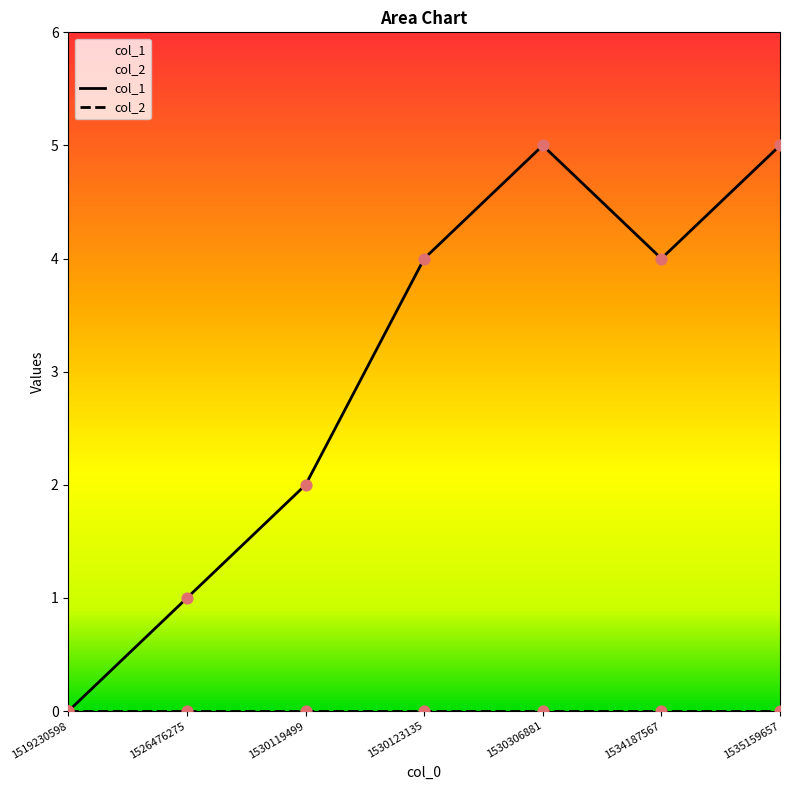

Which series has the largest Y range (max minus min)?

col_1